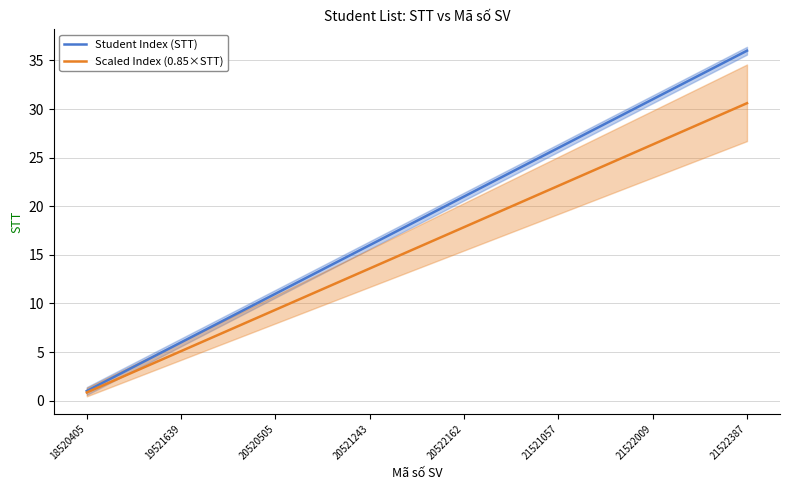

Is it true that Student Index (STT) equals 6.0 at 19521639?

True